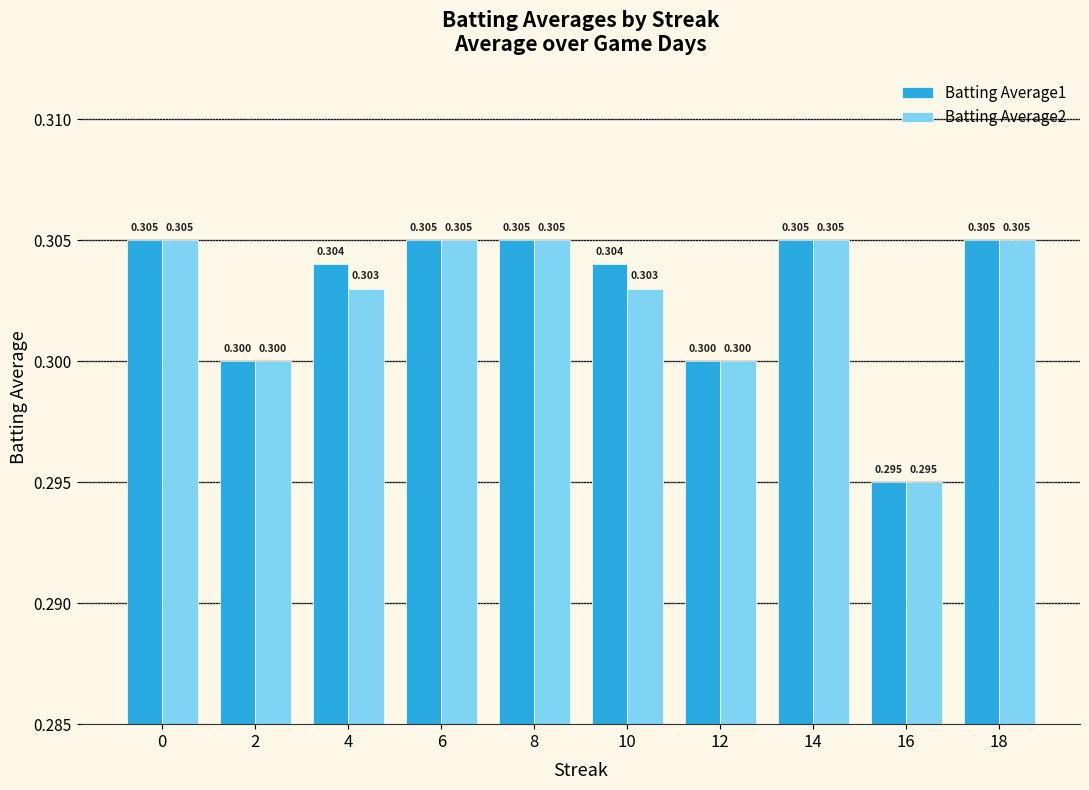

Where is Batting Average2 nearest to the value 0?

16